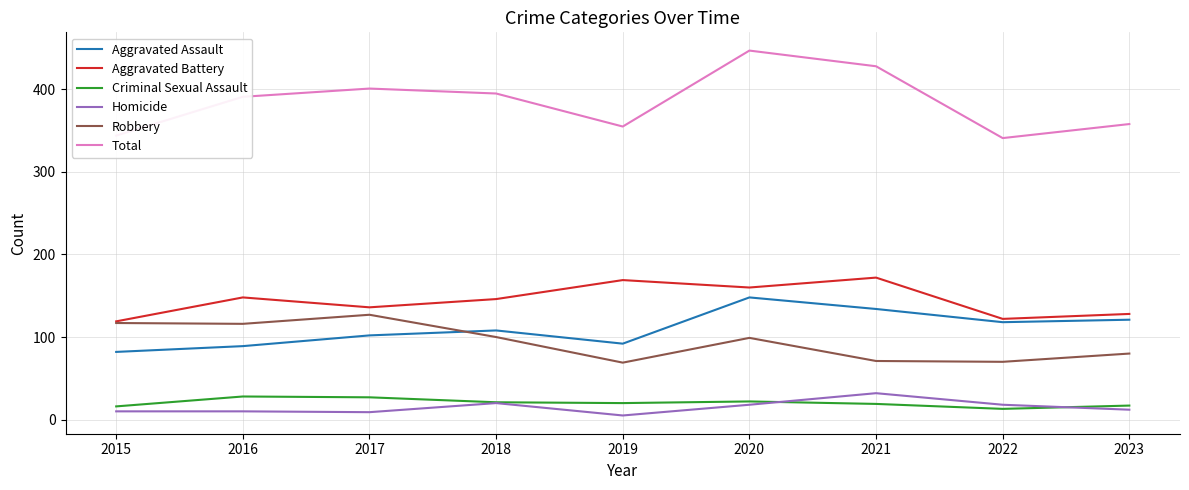

Which series has the widest spread of values?

Total